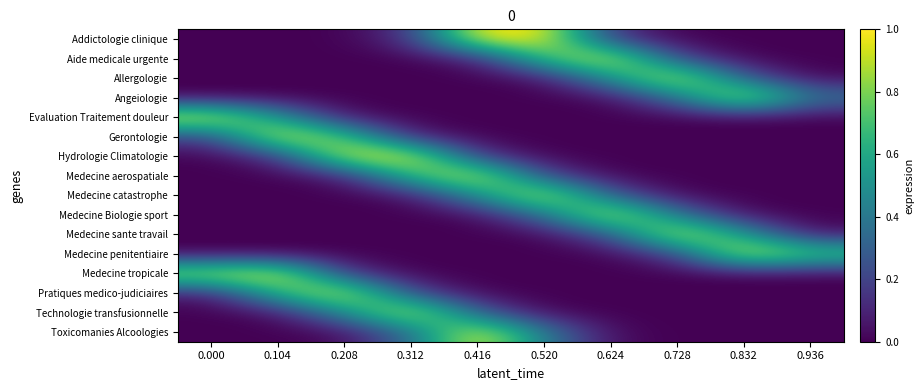

At which category does the chart reach its minimum across all series?

0.936